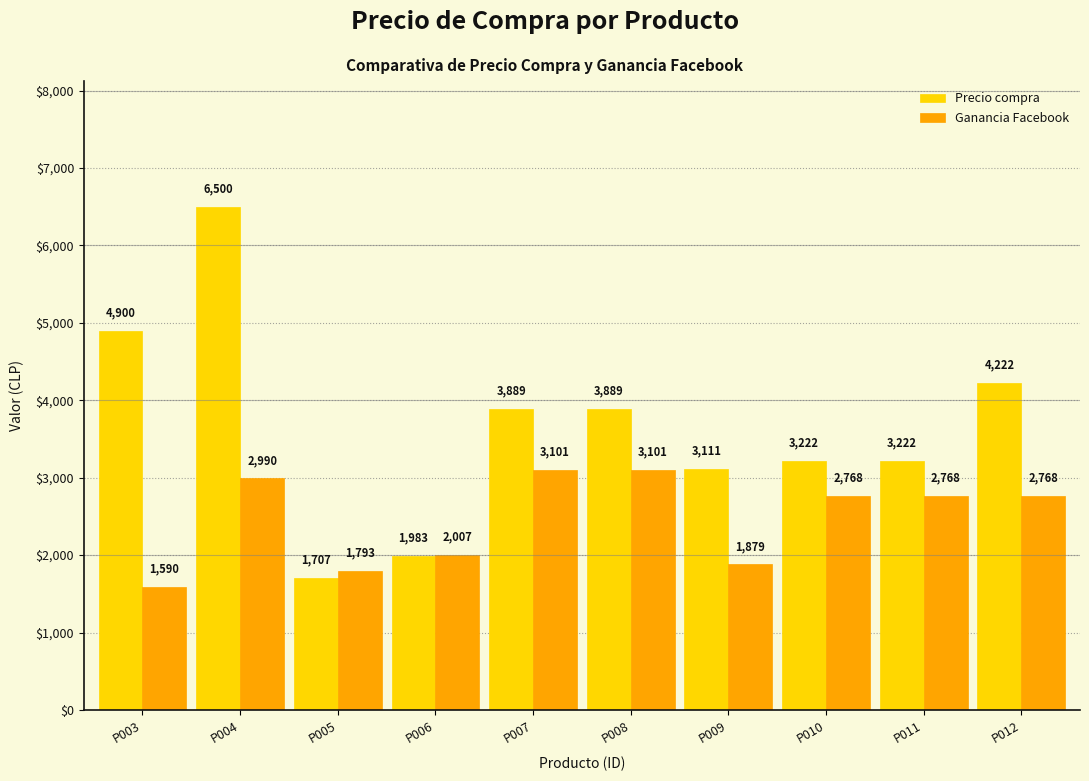

Which series has the largest range (max minus min)?

Precio compra